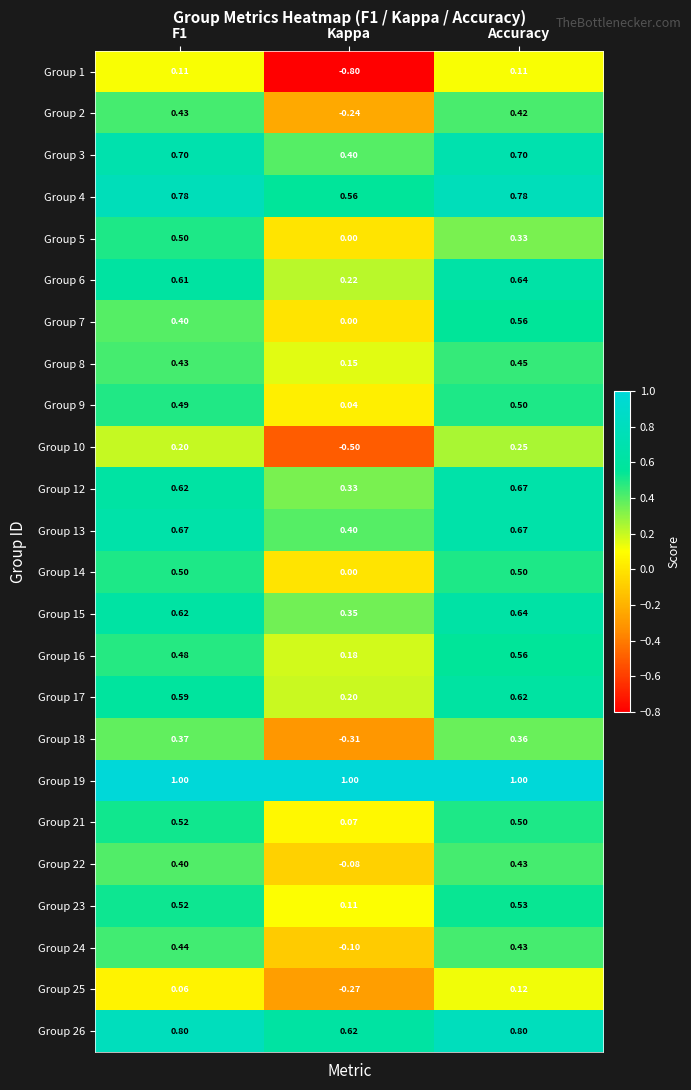

At which label is Group 12 closest to 0?

Kappa